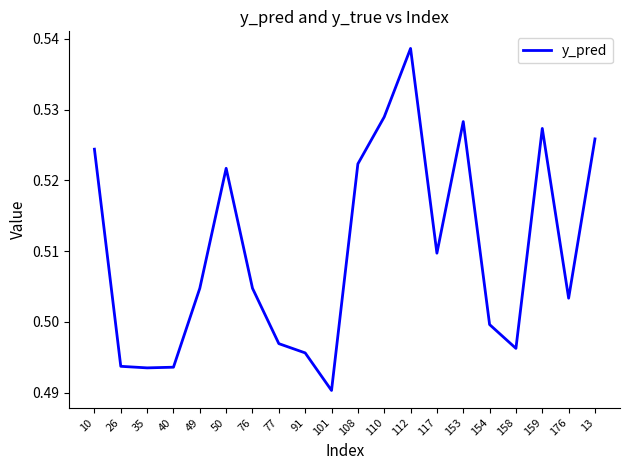

How many distinct data groups are displayed?

1